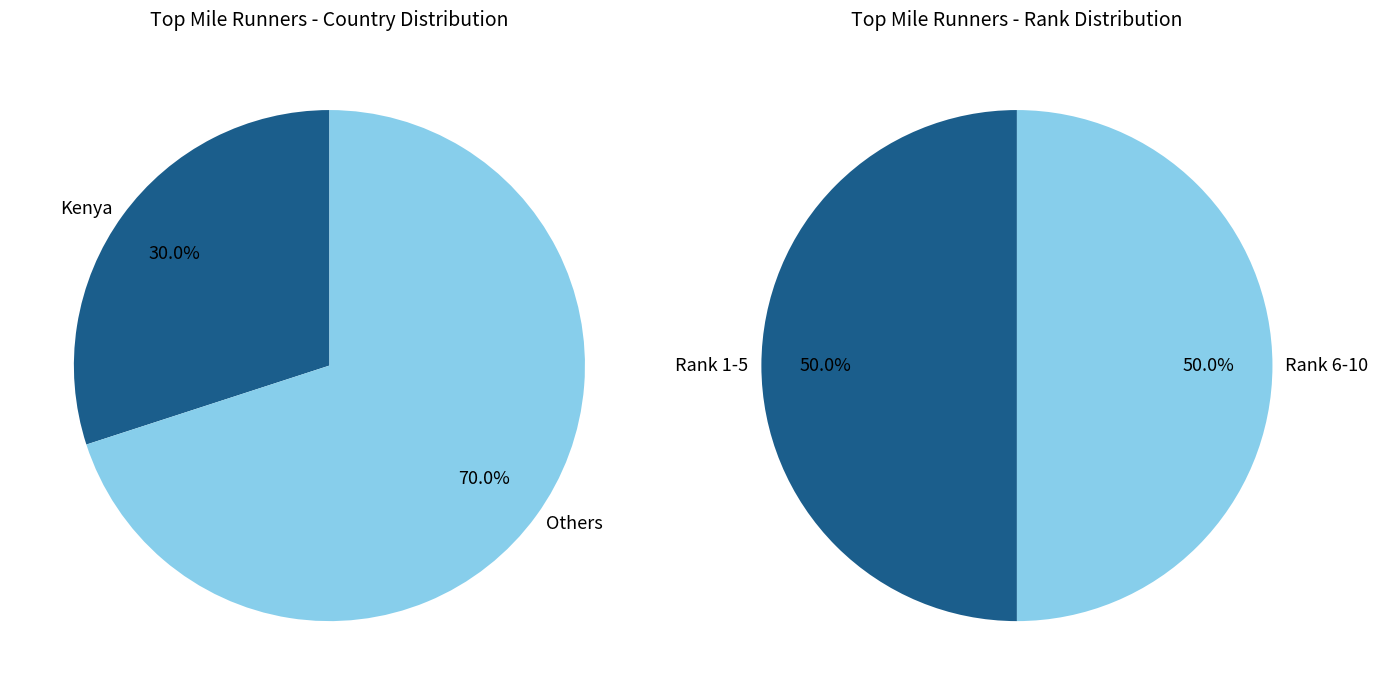

Does any single category account for the majority?

No